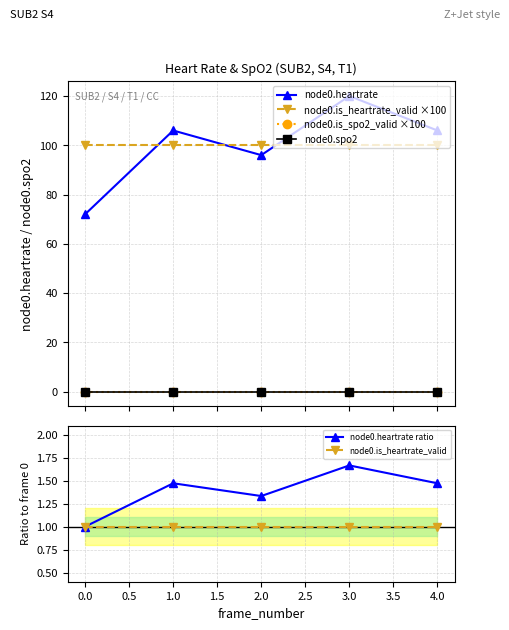

True or false: node0.spo2 has more than 0 points higher than both neighbors.

False